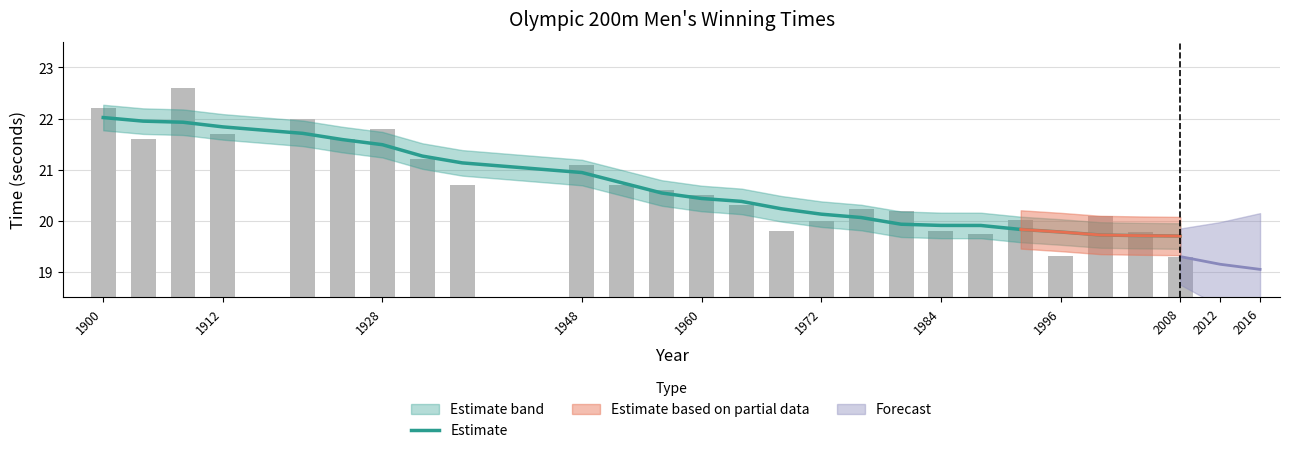

Is it true that the value at 13 is 29.8?

False